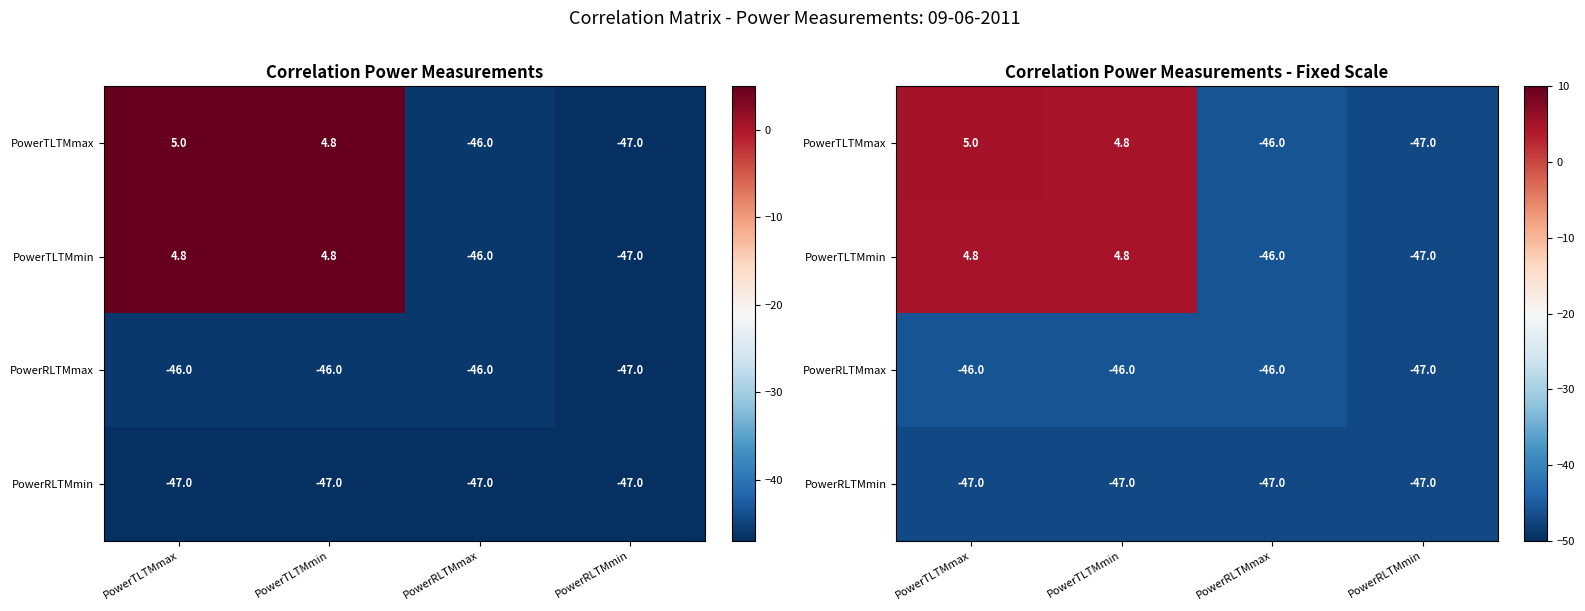

At which category is the sum across all series the highest?

PowerTLTMmax